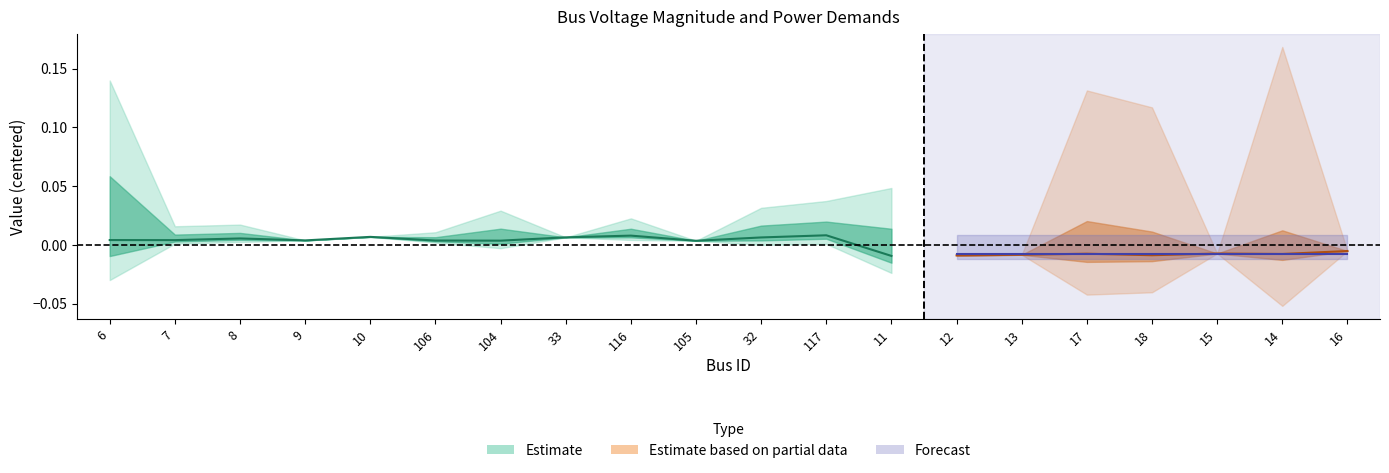

True or false: Pd has more than 0 interior local peaks.

True